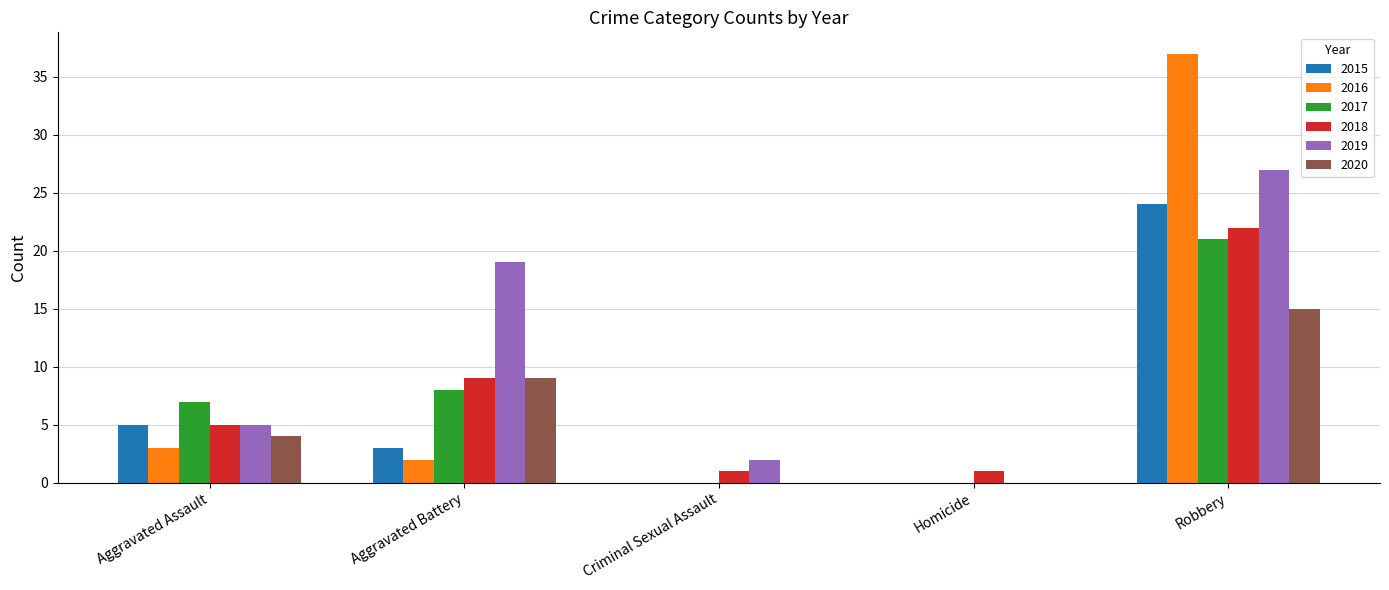

The value of 2018 at Robbery is 22. True or false?

True